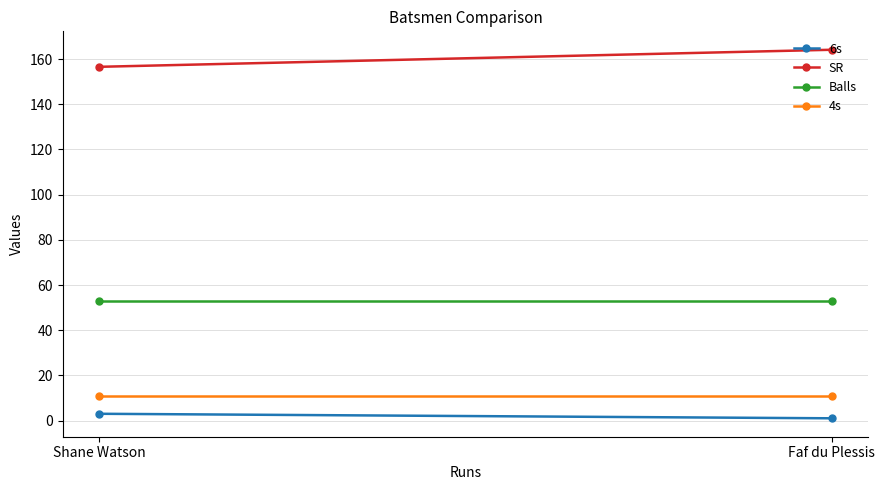

What is the value of the Balls point at the 1st from the left?

53.0